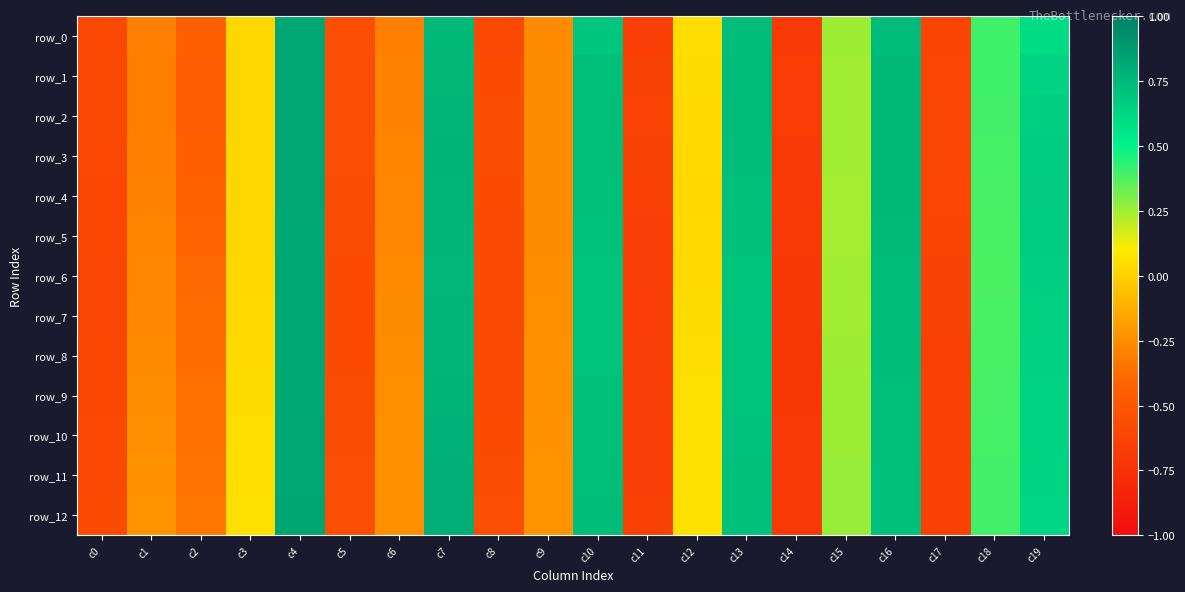

Between c18 and c14, which is larger?

c18